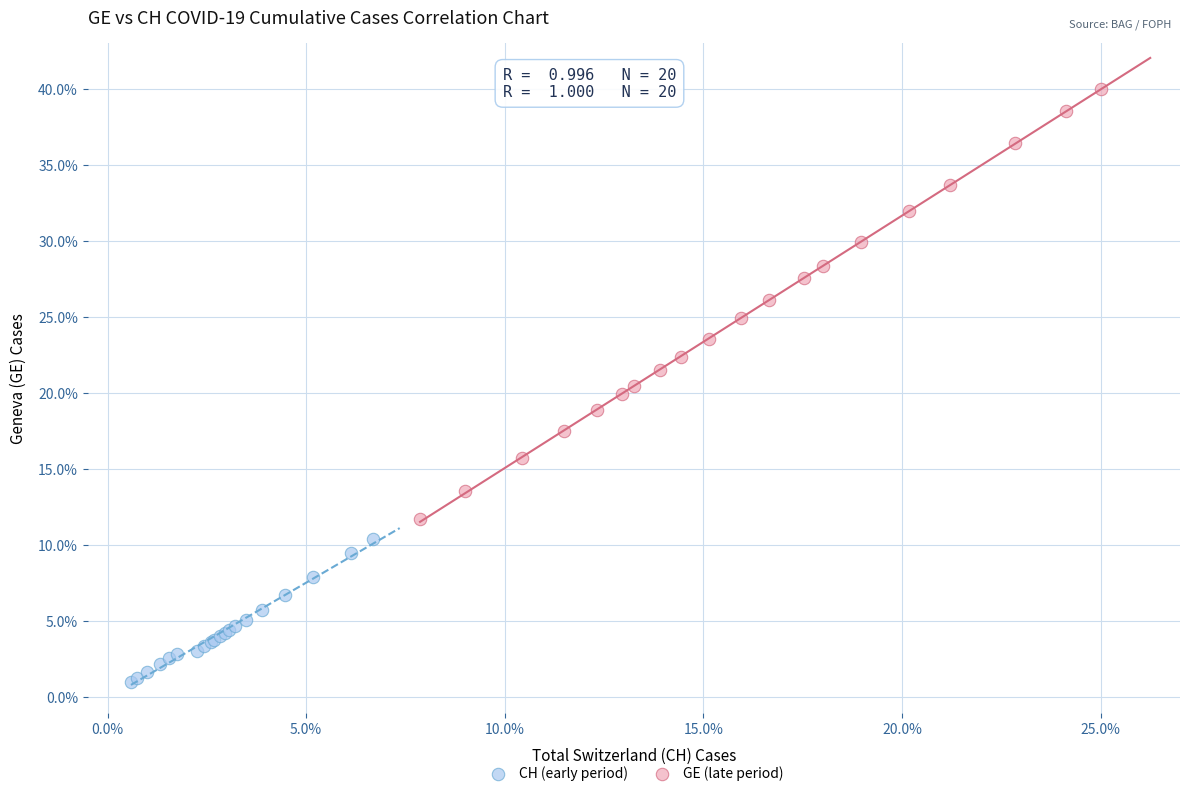

Which series reaches the maximum Y coordinate?

GE (late period)